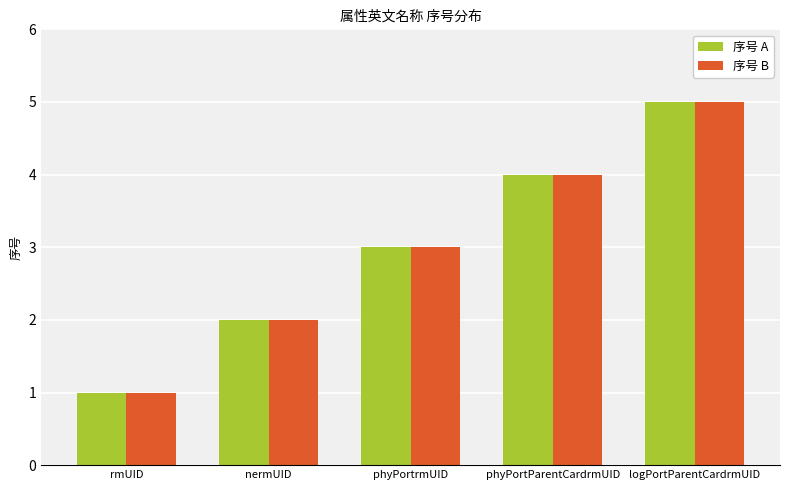

Reading right to left, what are all the values shown in this chart?

序号 A: 5	4	3	2	1
序号 B: 5	4	3	2	1